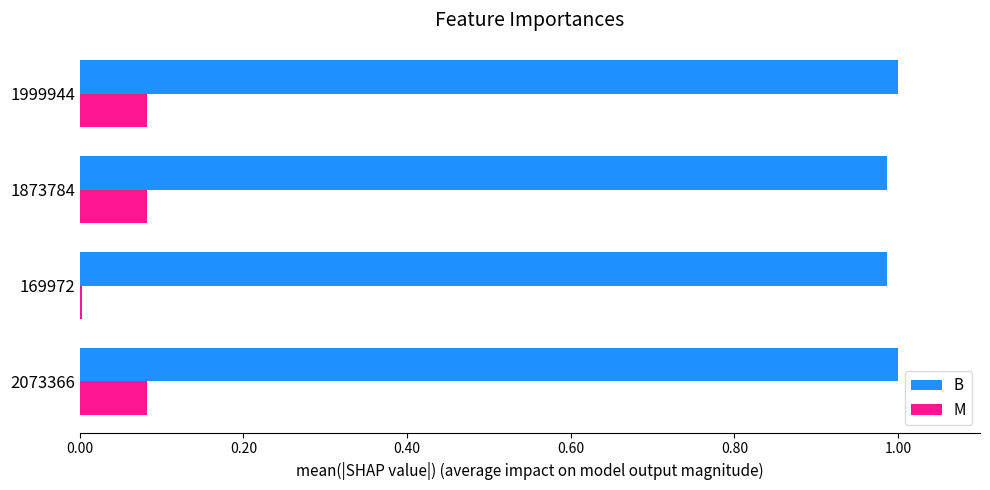

Is the value of B at 169972 greater than the value of M at 1999944?

Yes